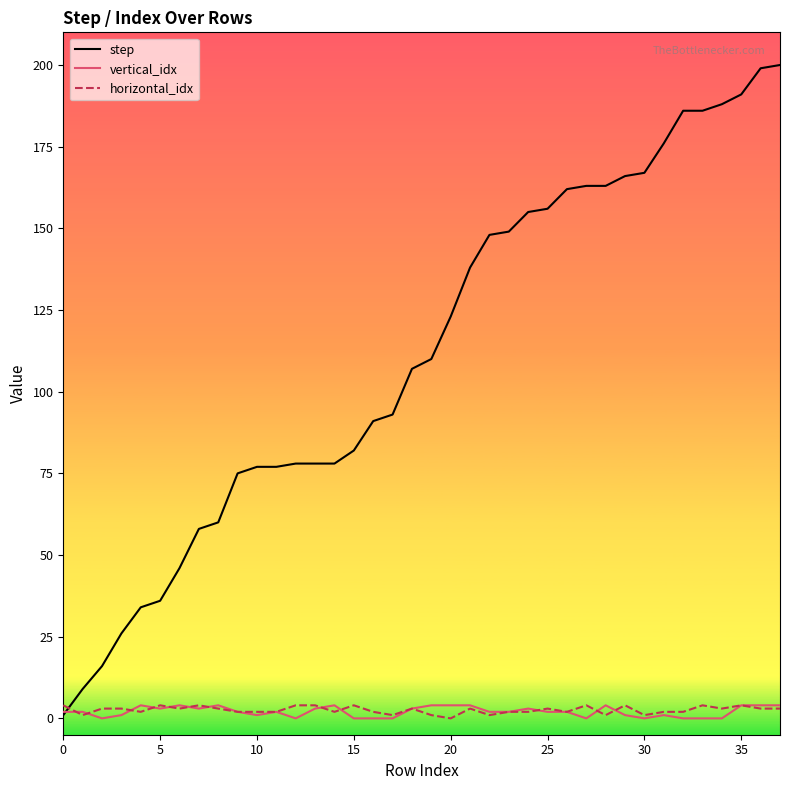

How many intersections are there between horizontal_idx and step?

1